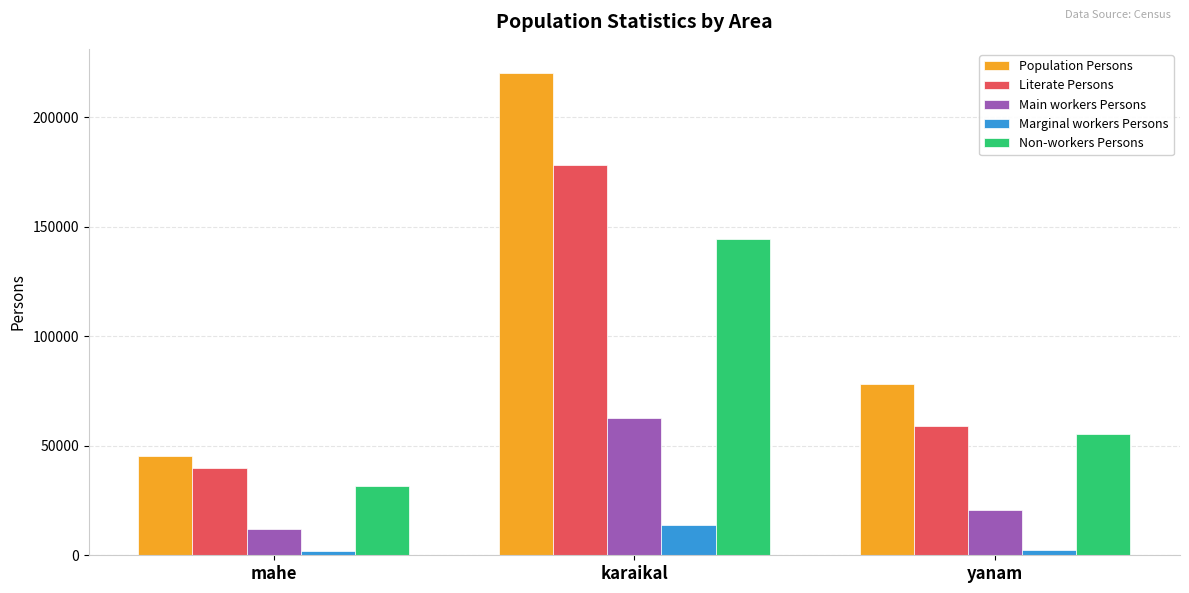

Is the value of Main workers Persons at mahe greater than the value of Non-workers Persons at mahe?

No